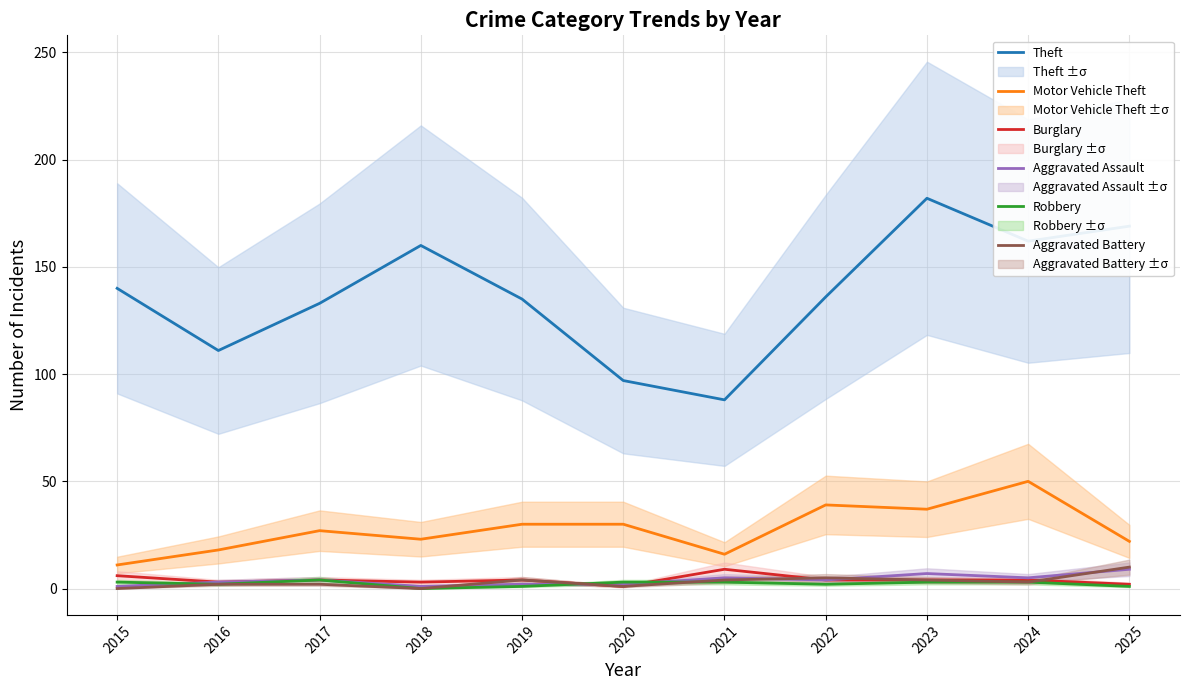

Does the chart have visible grid lines?

Yes